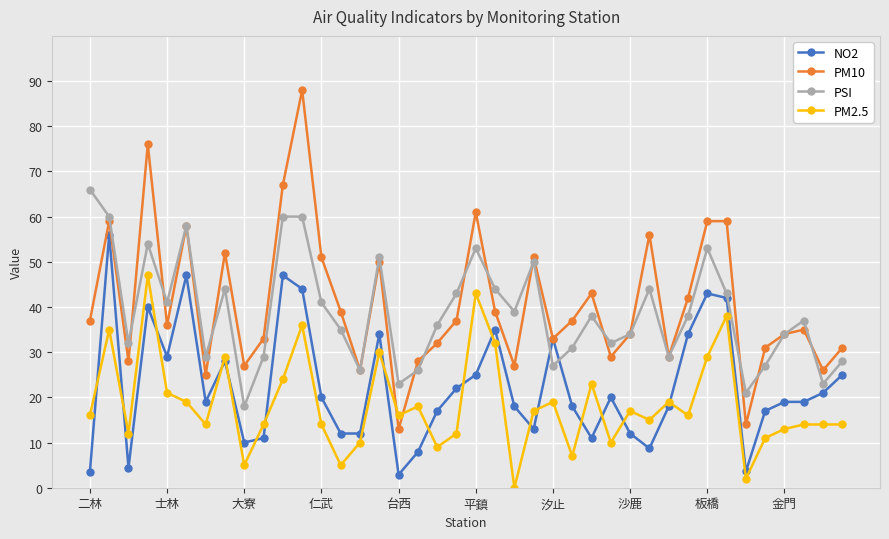

What is the maximum value shown in the chart?

88.0